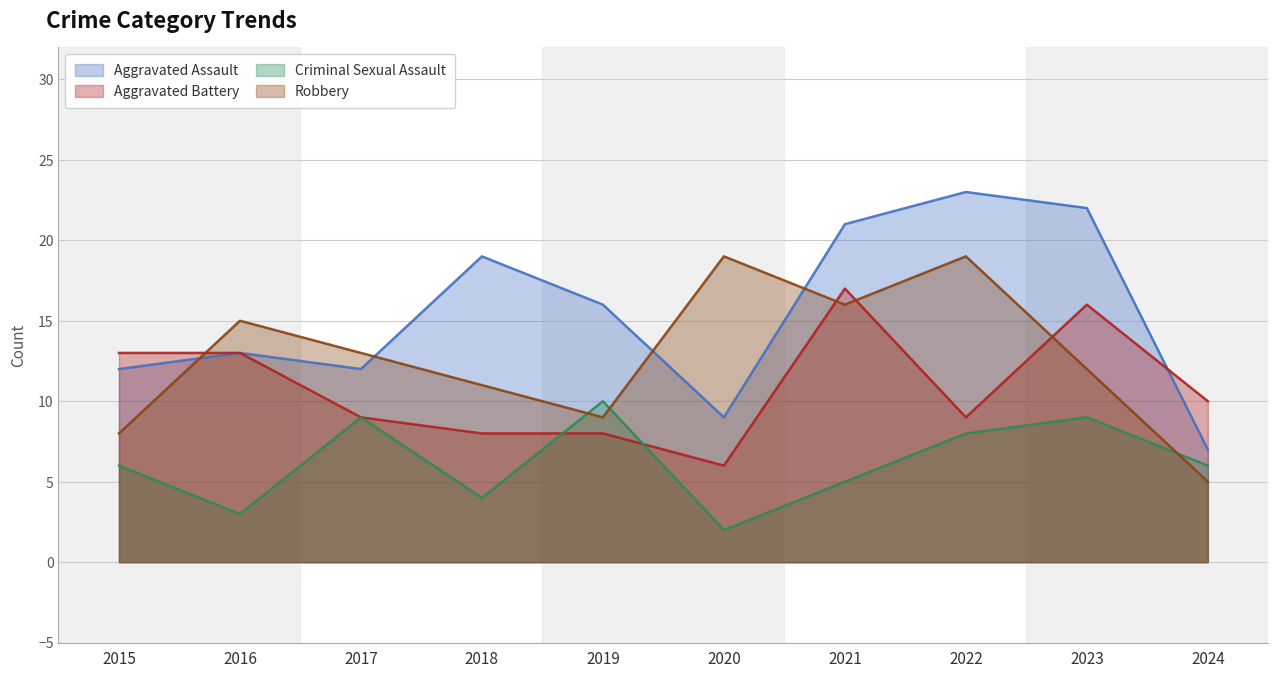

What is the lowest value of the Aggravated Assault series?

7